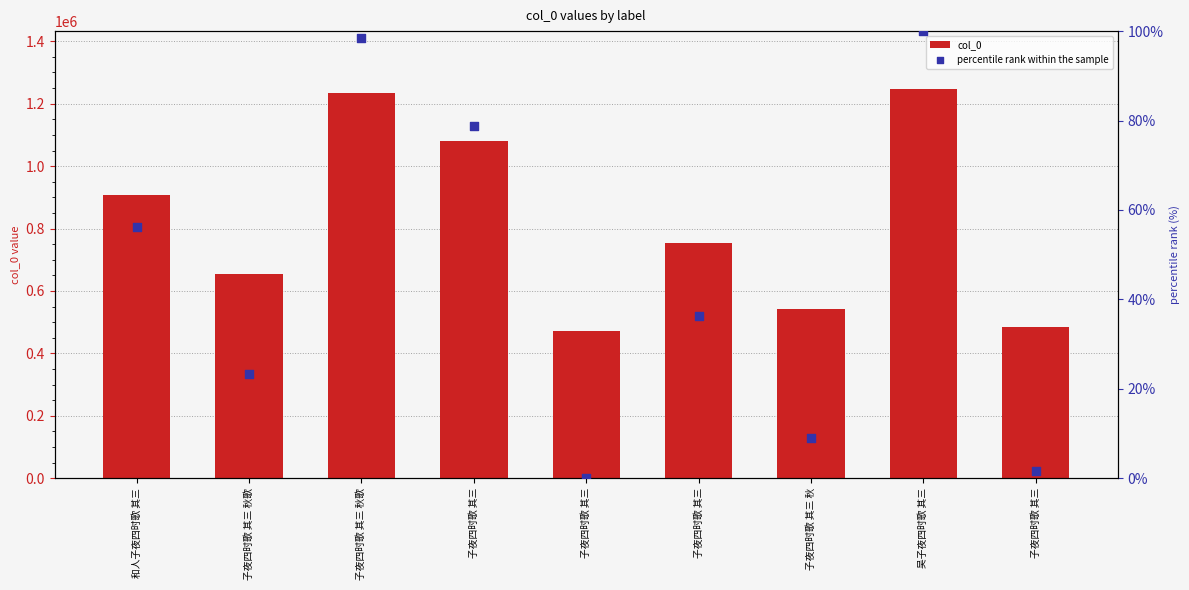

What is the total value across all series at 子夜四时歌 其三 秋歌?

653188.3